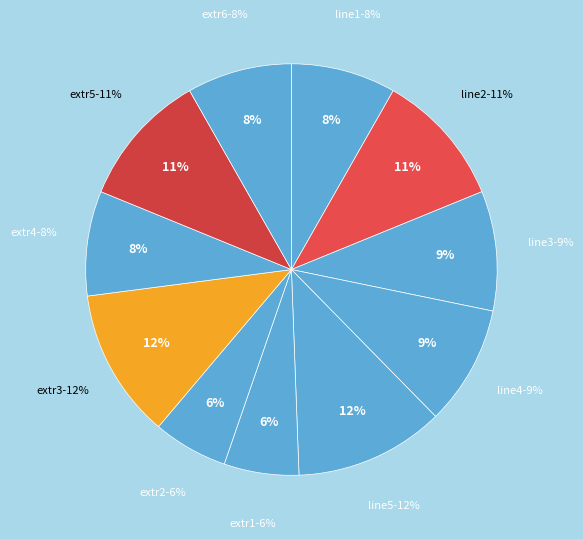

Rank the categories by value from lowest to highest.

extr1, extr2, line1, extr4, extr6, line3, line4, line2, extr5, line5, extr3